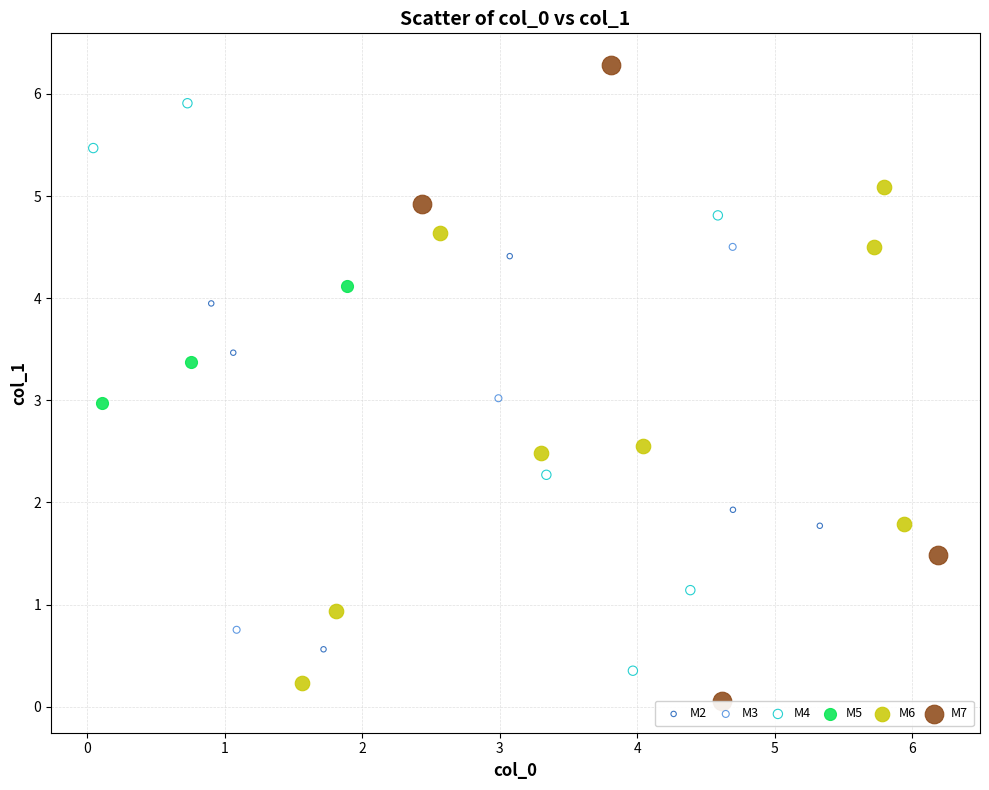

Which series contains the lowest Y value?

M7